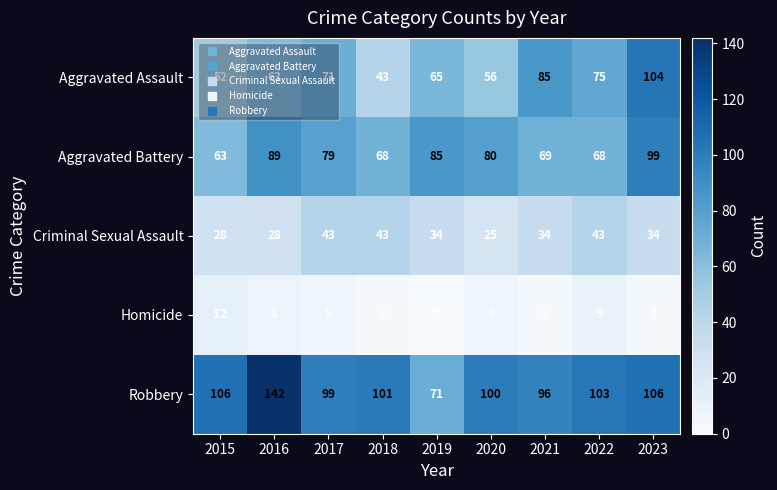

At which label does Criminal Sexual Assault first exceed 34?

2017